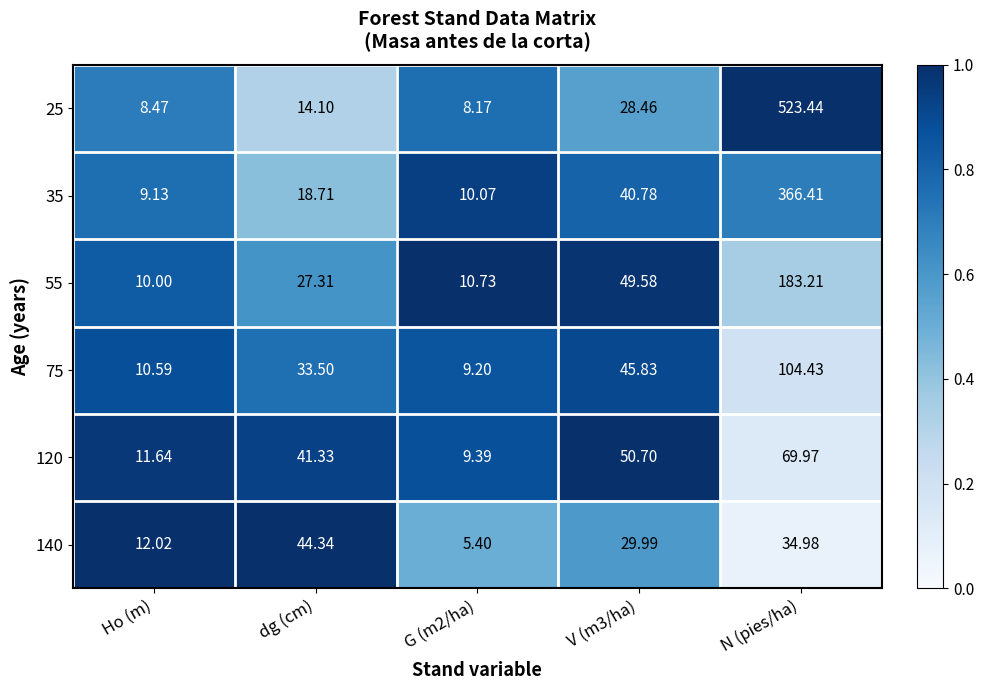

Is the value of 140 at V (m3/ha) greater than the value of 75 at N (pies/ha)?

No